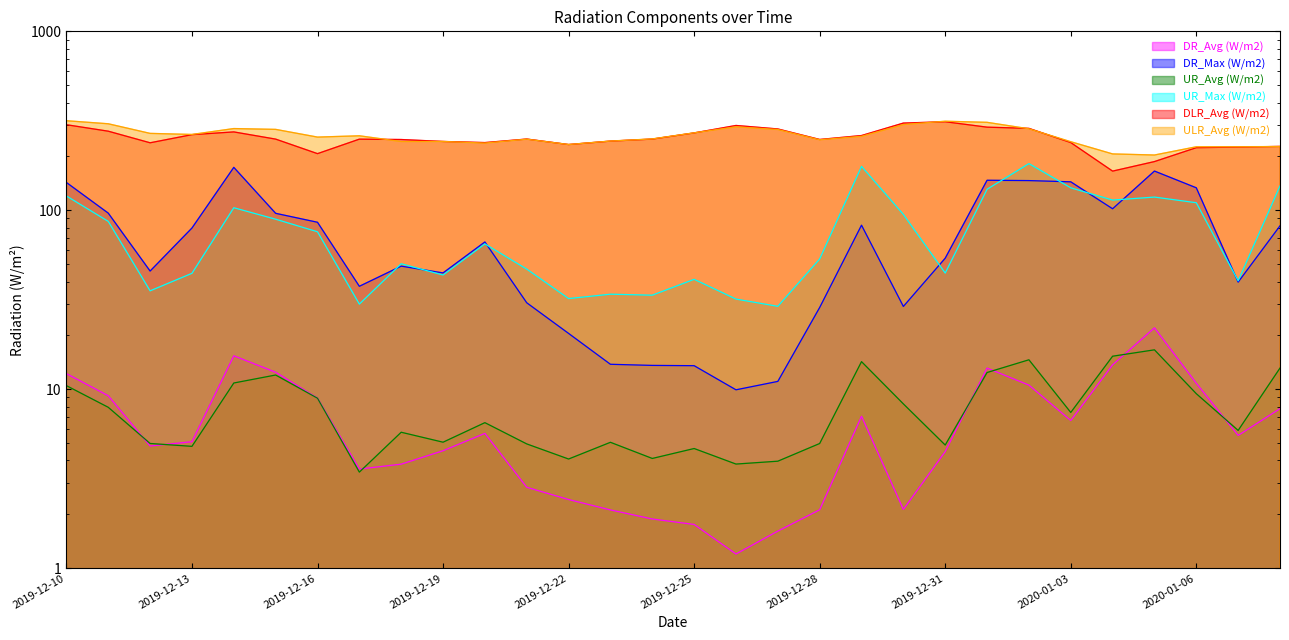

Does the chart have visible grid lines?

No